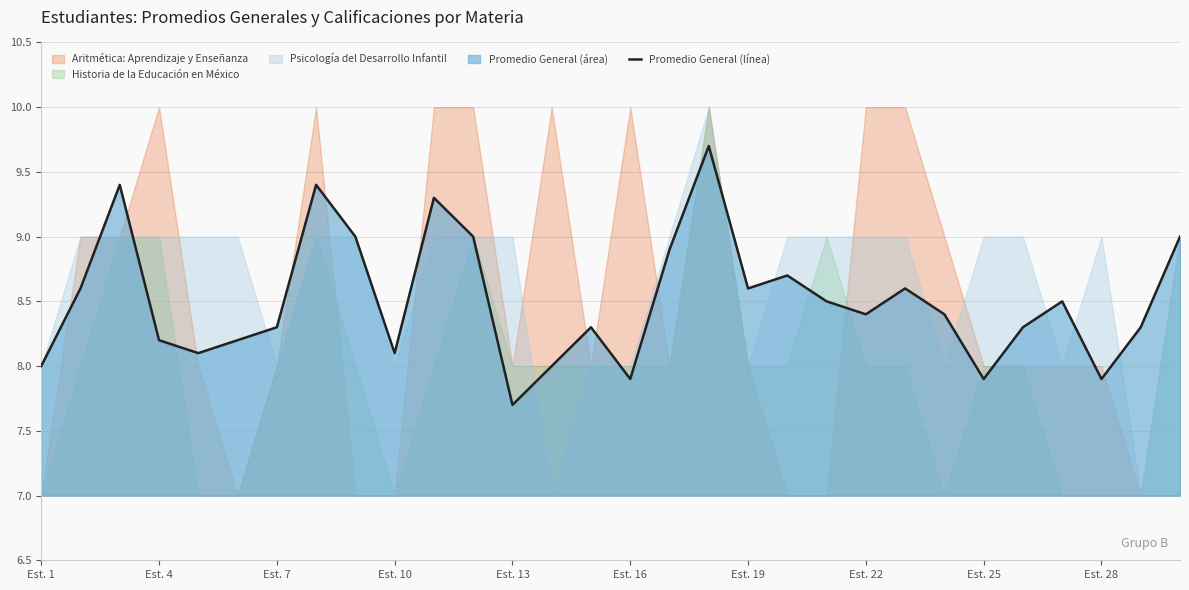

The chart shows a value of 4.5 at 29. True or false?

False